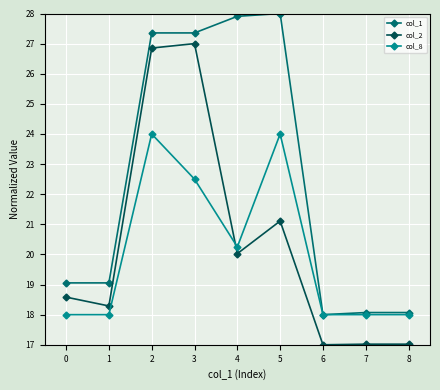

Is it true that col_8 equals 18.0 at 6?

True